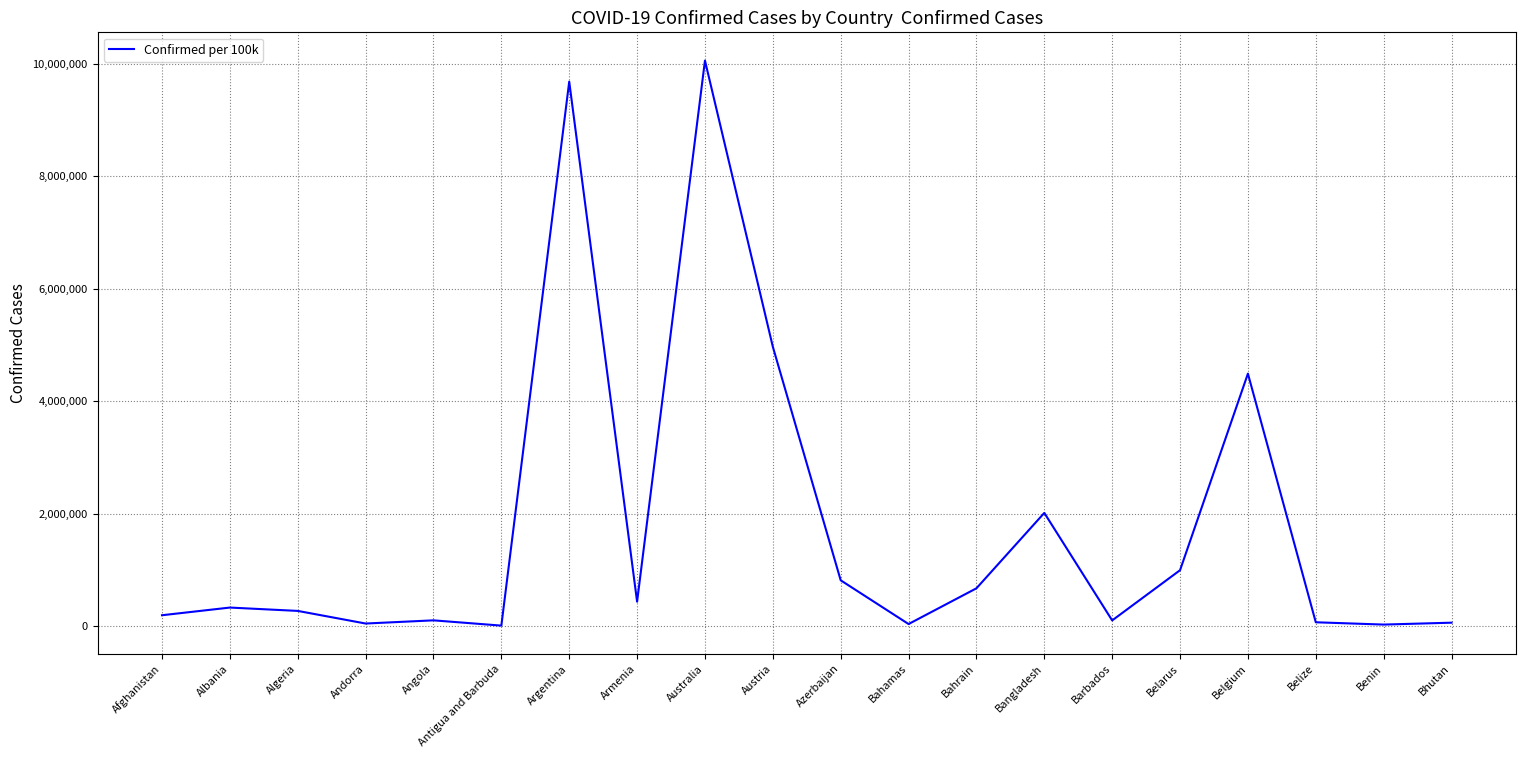

What is the approximate value at Armenia, to the nearest 50?

434400